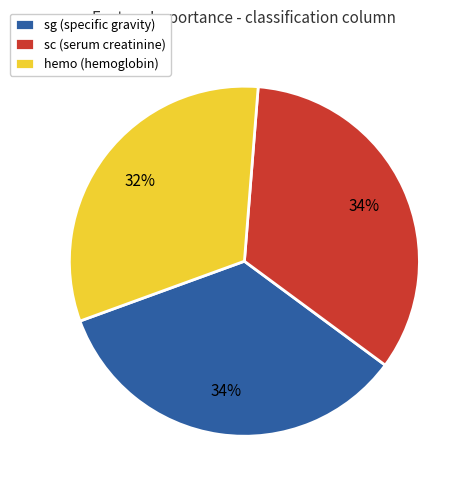

The sc (serum creatinine) slice represents 34% of the pie. True or false?

True